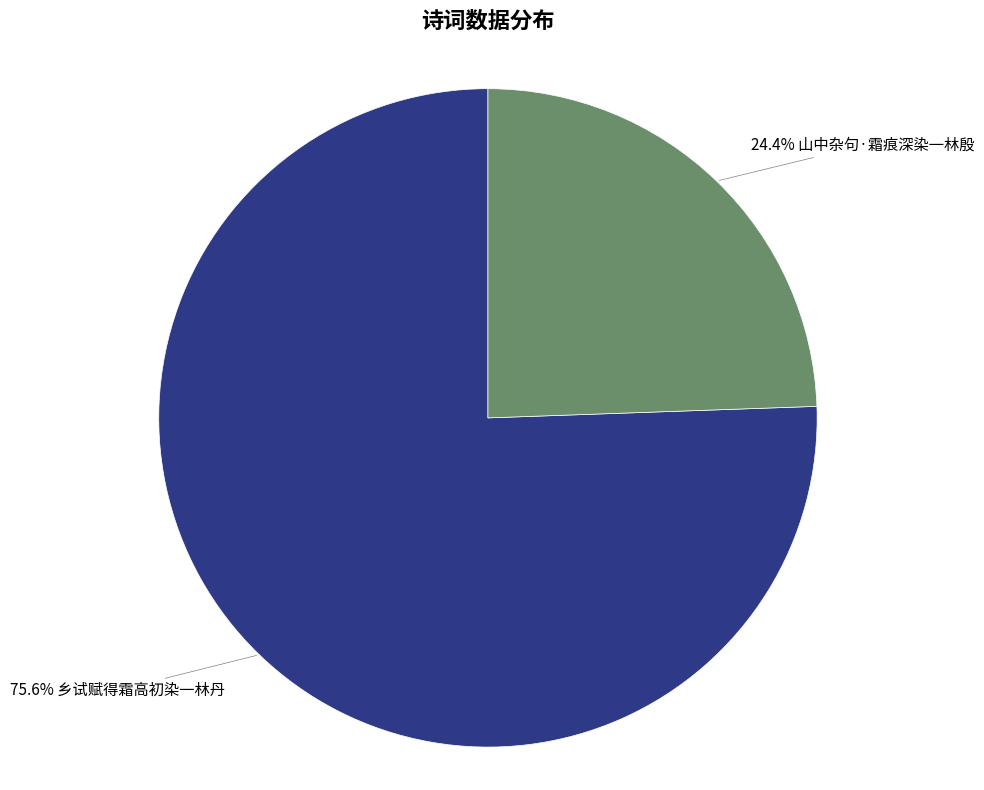

Does any single category account for the majority?

Yes